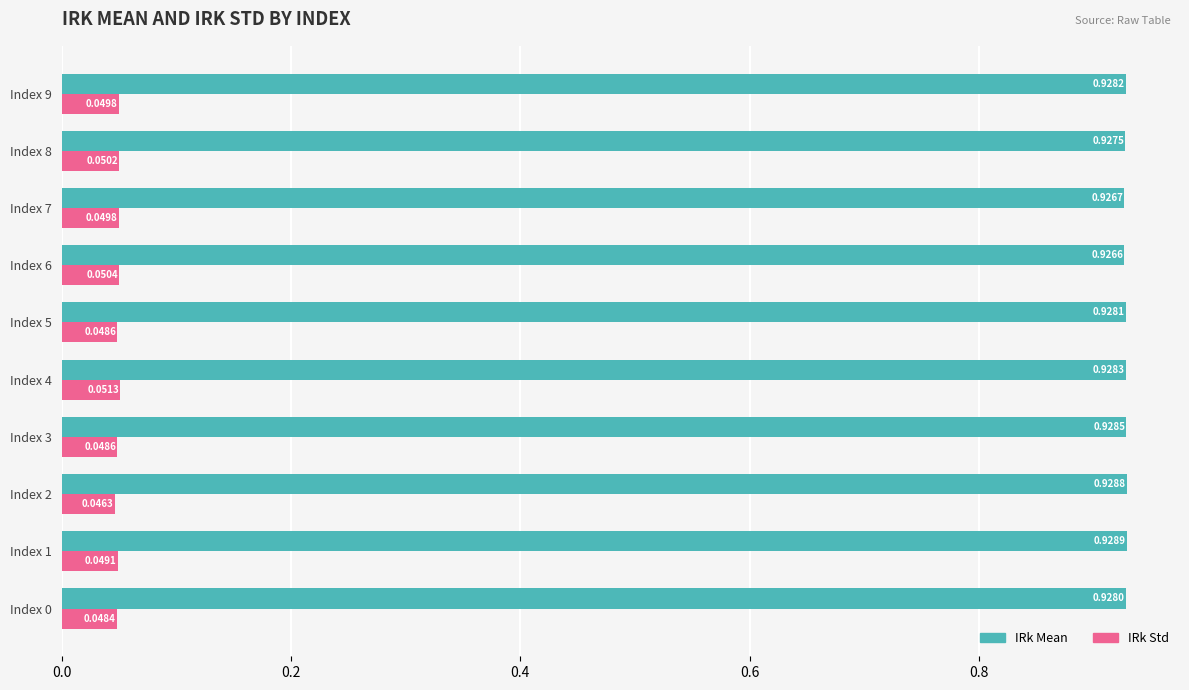

Which series changed the most between Index 5 and Index 6?

IRk Std